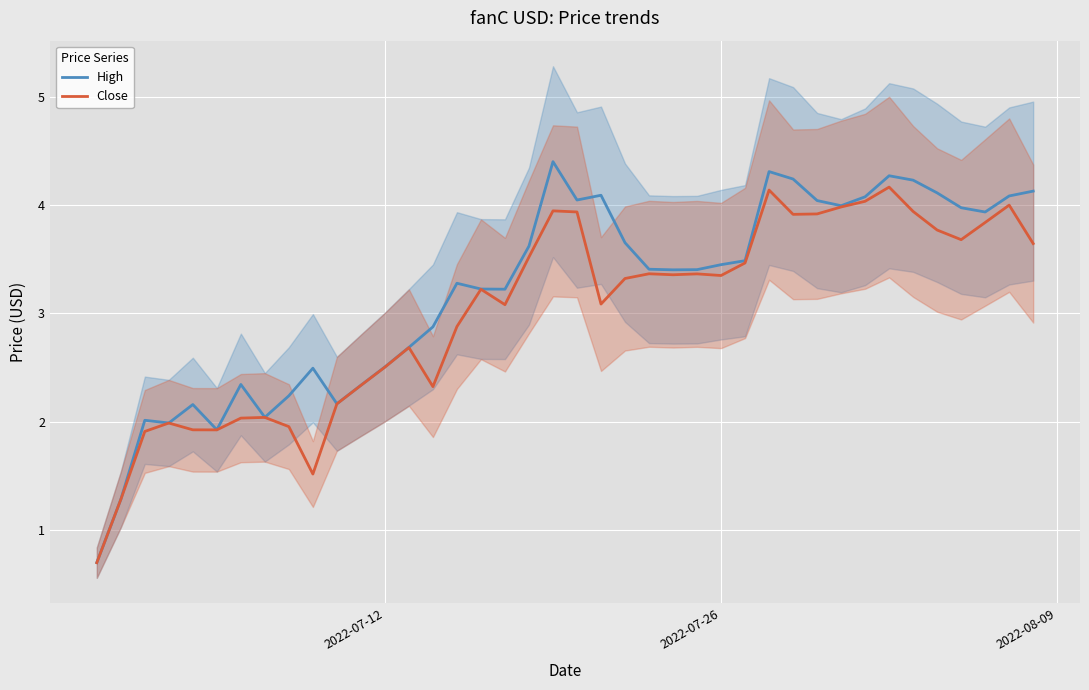

Which series has the widest spread of values?

High